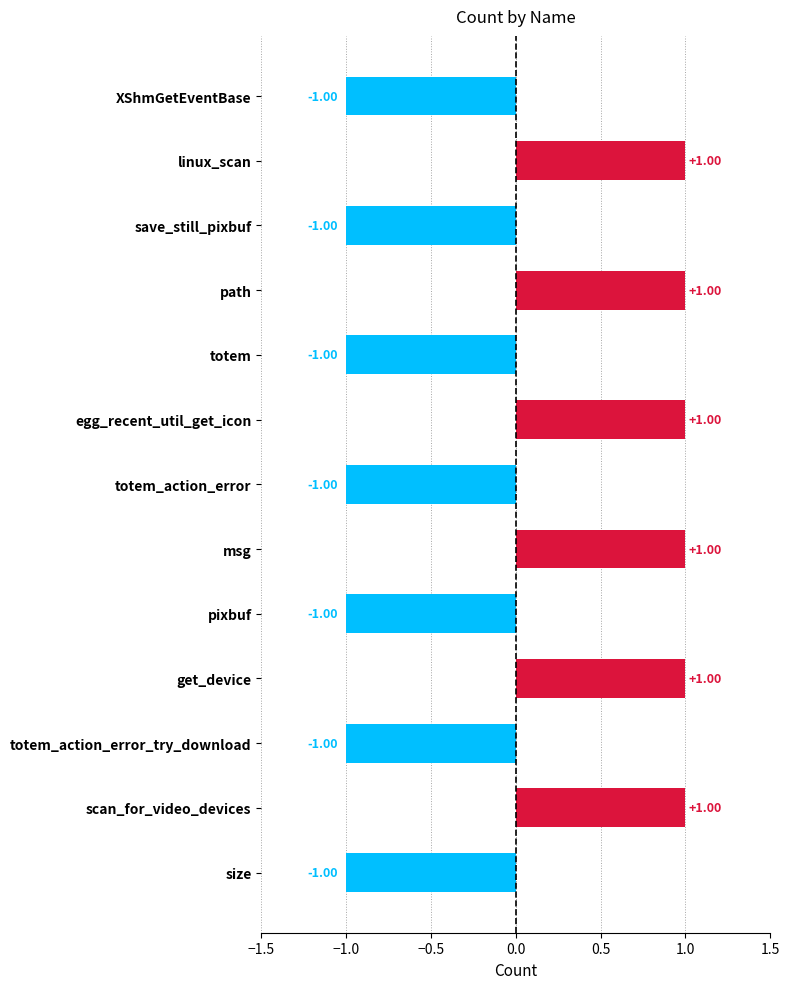

Which has a higher value, linux_scan or totem?

linux_scan